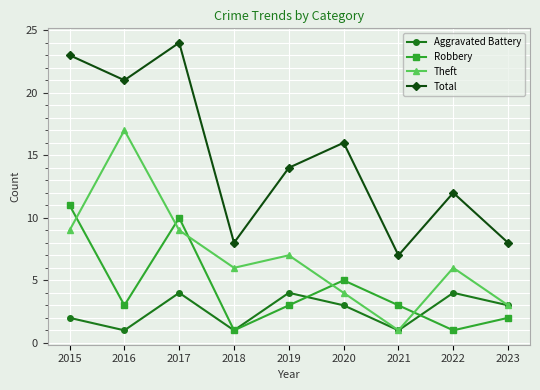

At which label does Aggravated Battery first exceed 3?

2017